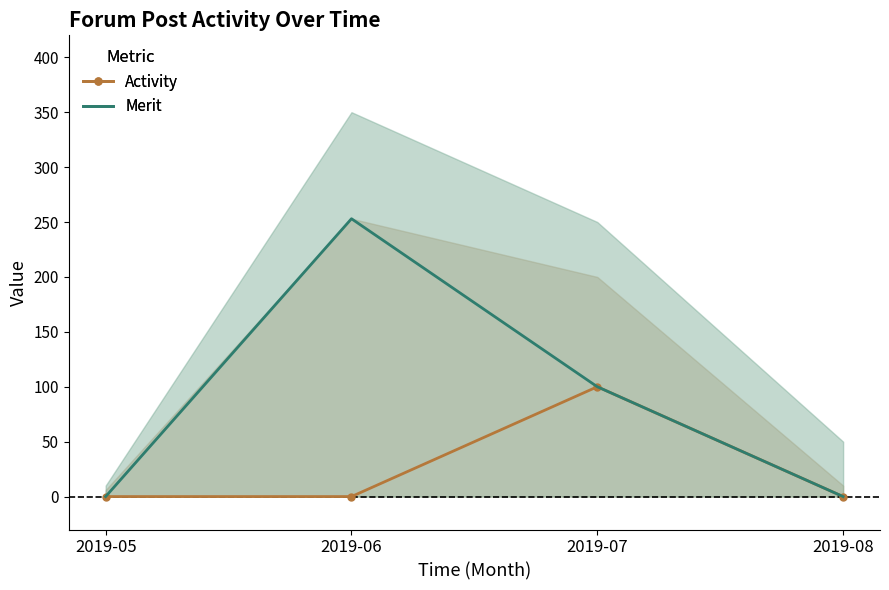

True or false: Activity and Merit intersect in this chart.

False